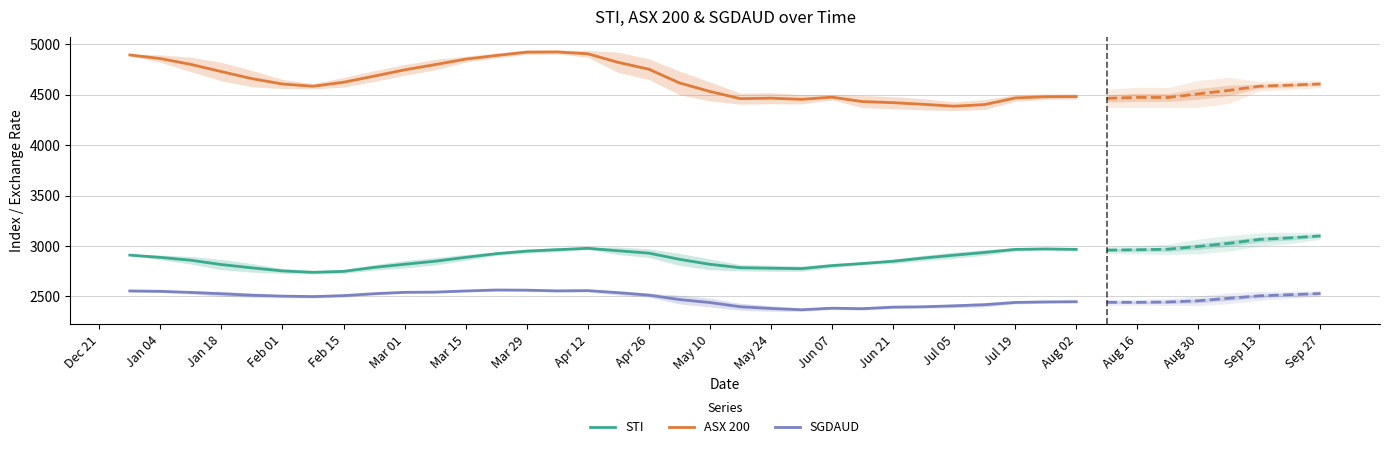

True or false: ASX 200 and SGDAUD intersect in this chart.

False